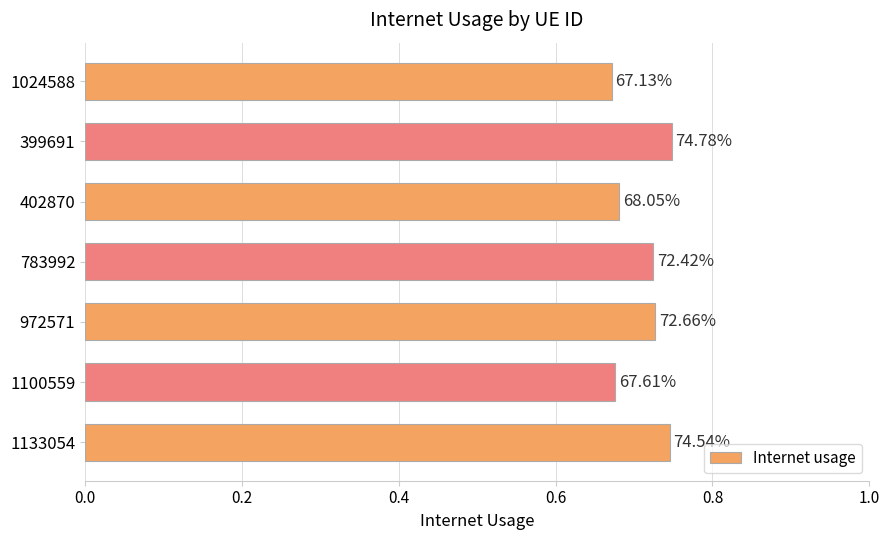

Does the chart contain any negative values?

No